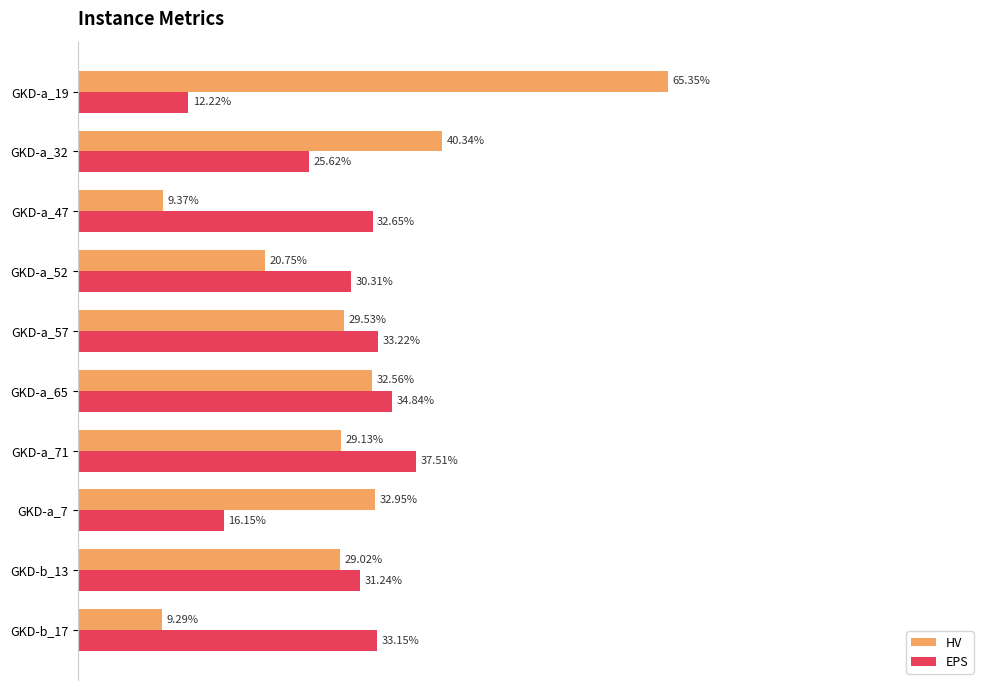

Rank the series by their maximum value, from highest to lowest.

HV, EPS